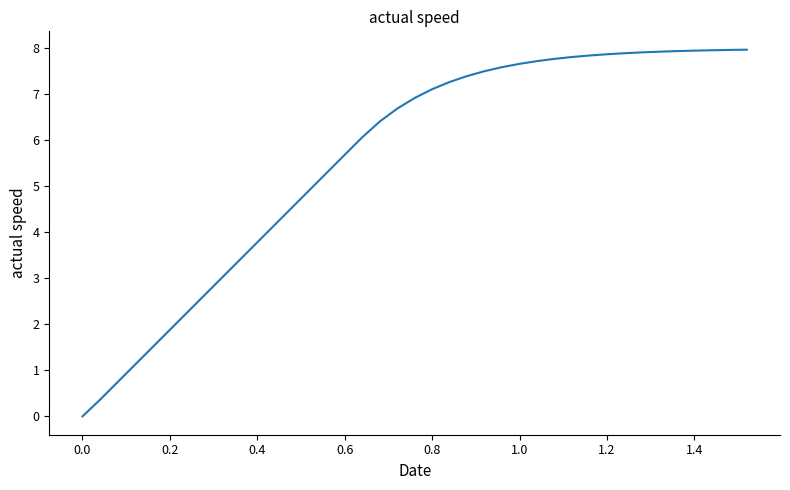

How many values exceed 6?

23